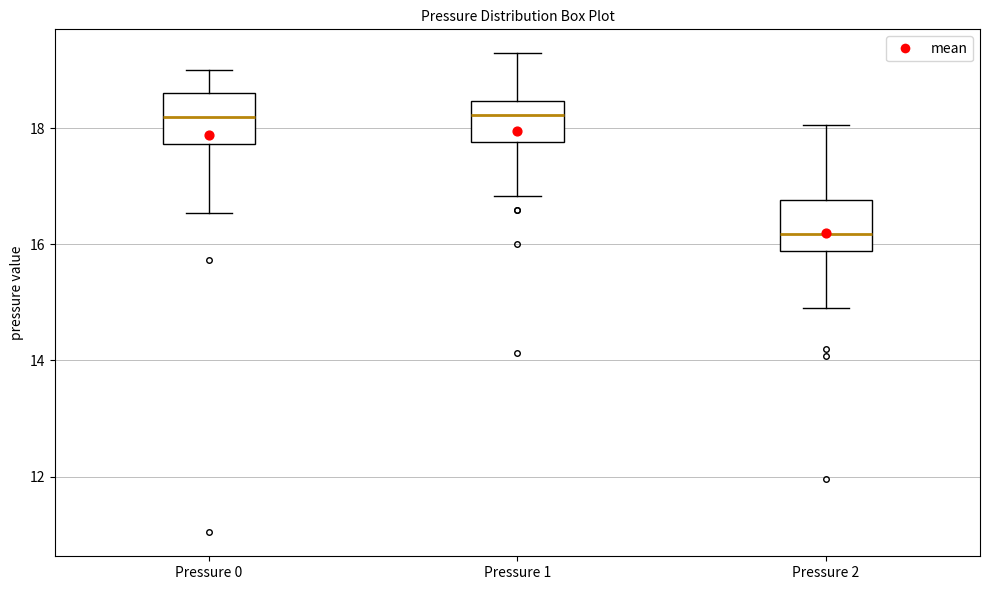

Reading left to right, read every box against the y-axis: the position of its median line, the range the box covers, and the ends of its whiskers. The values are not printed on the chart, so give them approximately, as read against the axis.

Pressure 0: median 18.2, box 17.8 to 18.6, whiskers 16.6 to 19.0
Pressure 1: median 18.2, box 17.8 to 18.4, whiskers 16.8 to 19.2
Pressure 2: median 16.2, box 15.8 to 16.8, whiskers 14.8 to 18.0